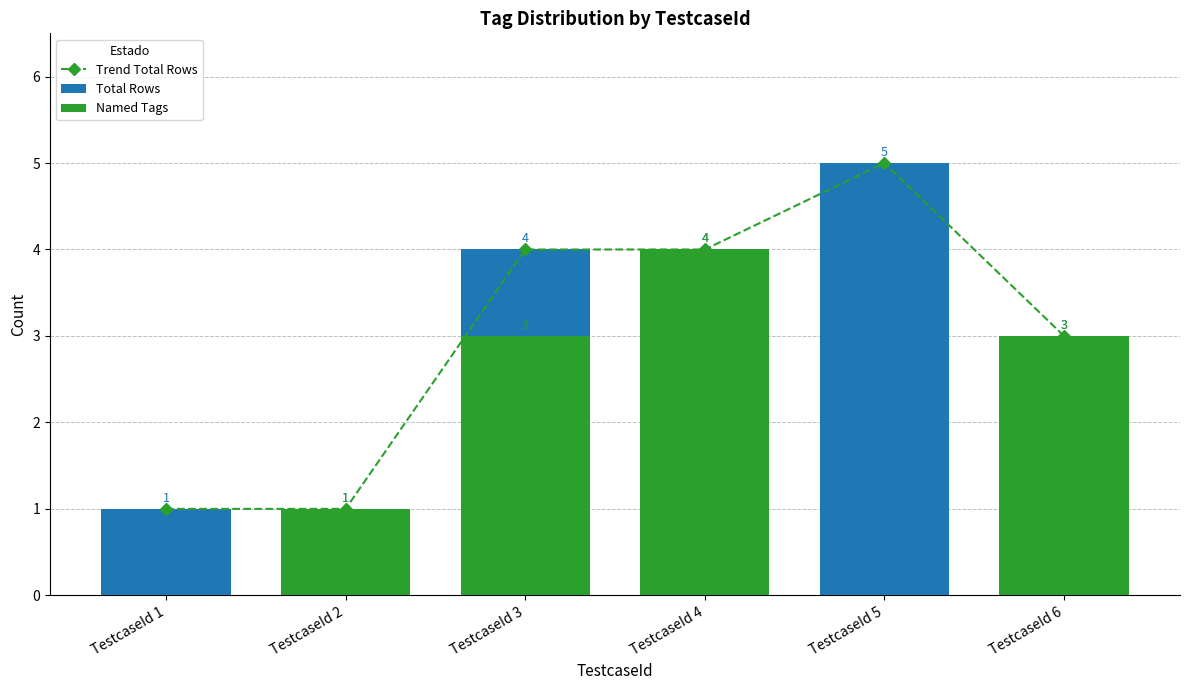

The value of Trend Total Rows at TestcaseId 2 is 1. True or false?

True